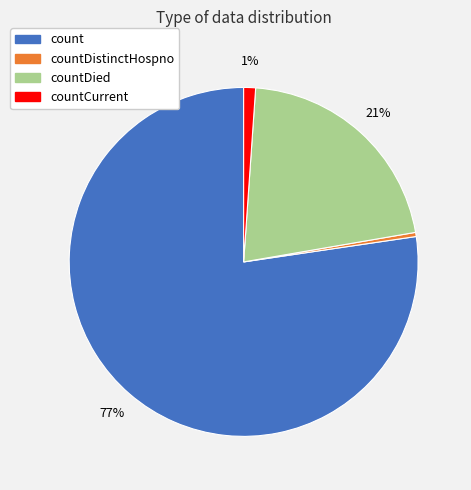

Does any single category account for the majority?

Yes